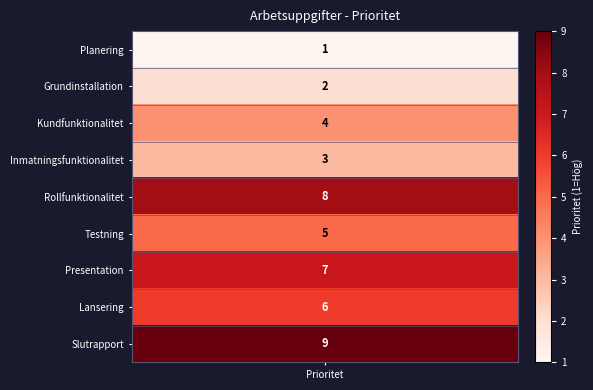

Which has a higher value, Kundfunktionalitet or Slutrapport?

Slutrapport